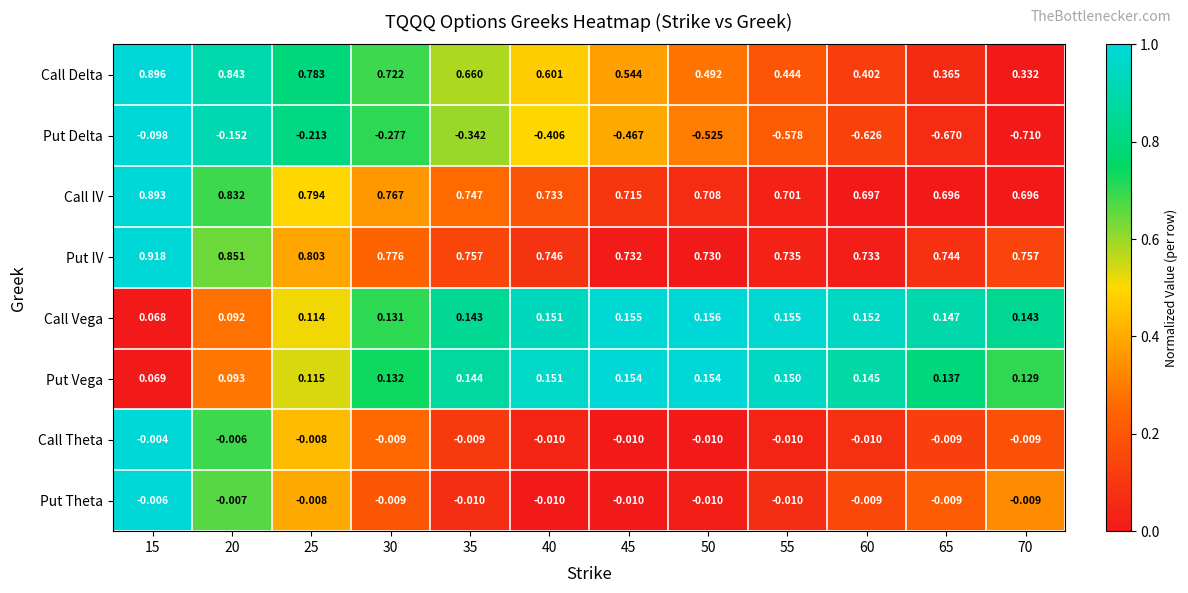

Count the number of data series in this chart.

8